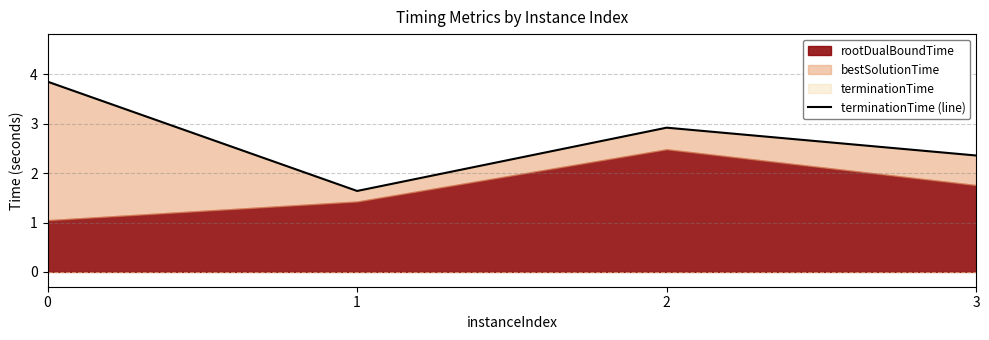

Where is the first local minimum?

1